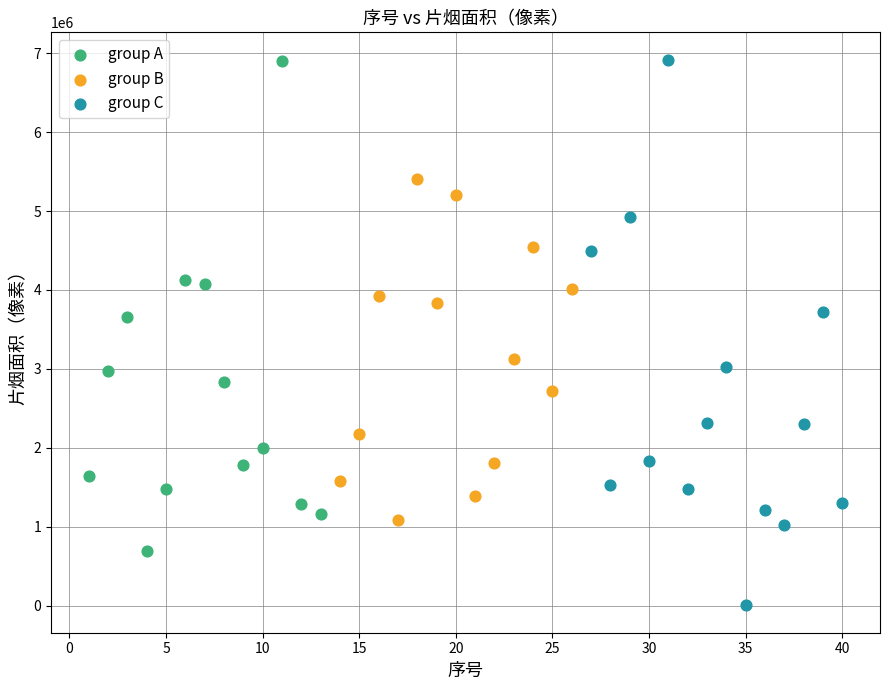

Which series has the largest Y range (max minus min)?

group C